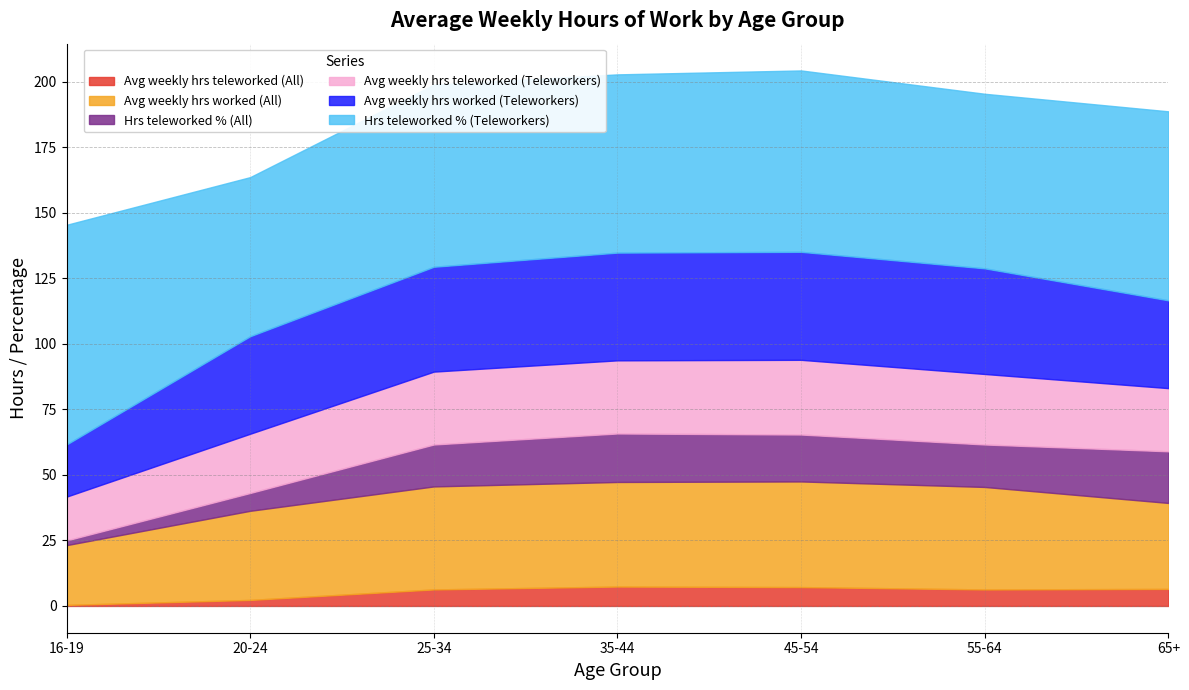

What is the sum of the Avg weekly hrs teleworked (Teleworkers) values at 35-44 and 25-34?

55.7